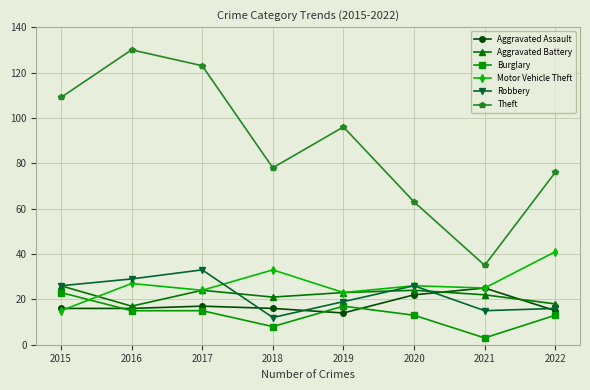

True or false: Robbery has a value of 6 at 2022.

False